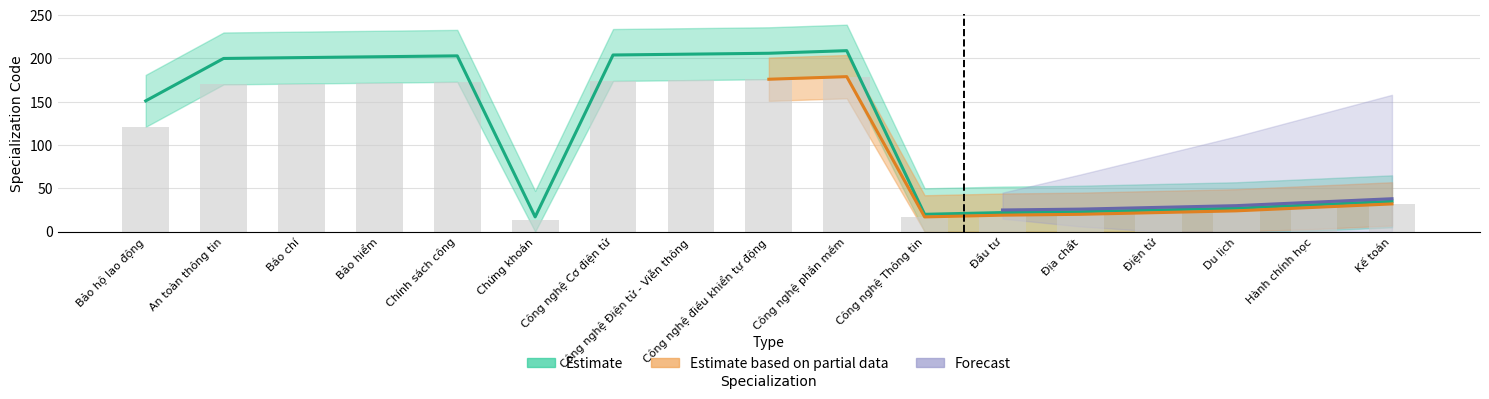

Count the number of categories in the chart.

17